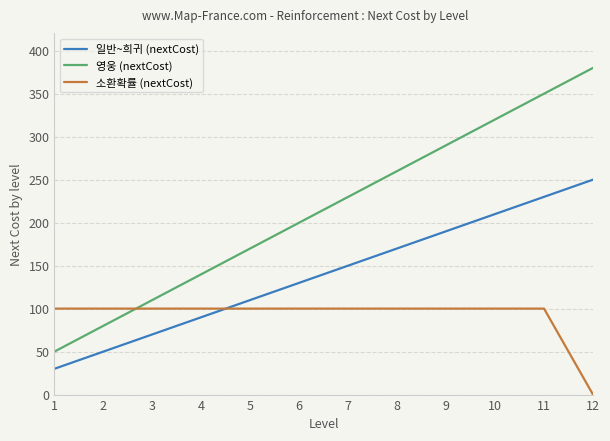

What is the spread (max minus min) of values at 12?

380